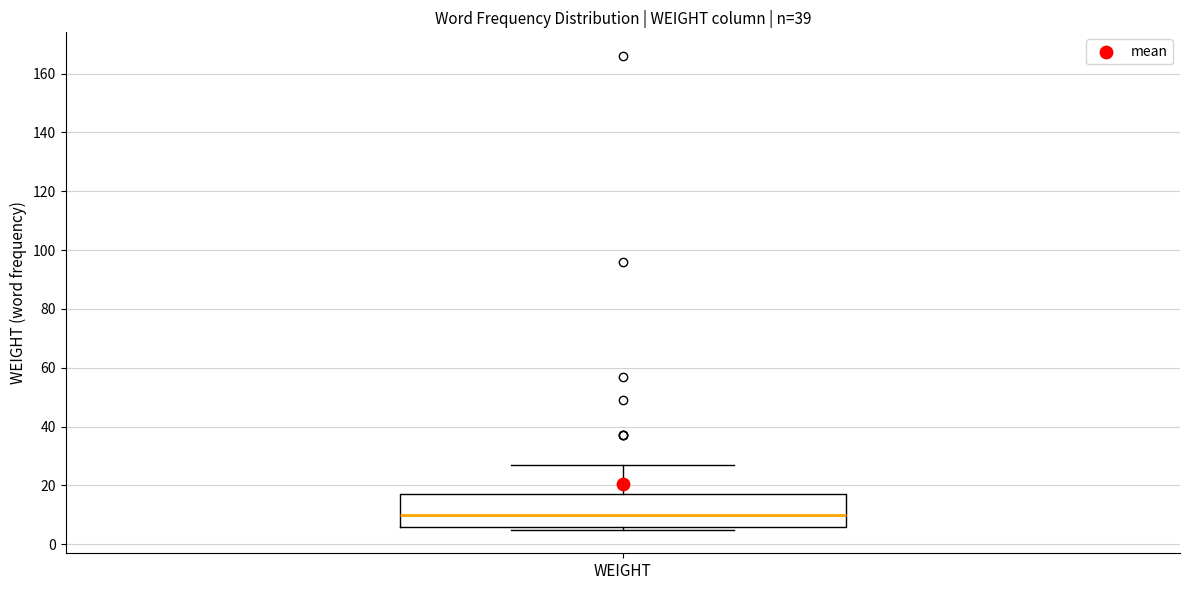

Read this box plot against the y-axis: the position of the median line, the range covered by the box, and the ends of both whiskers. The values are not printed on the chart, so give them approximately, as read against the axis.

median 10, box 6 to 18, whiskers 6 (just below the box's lower edge) to 28